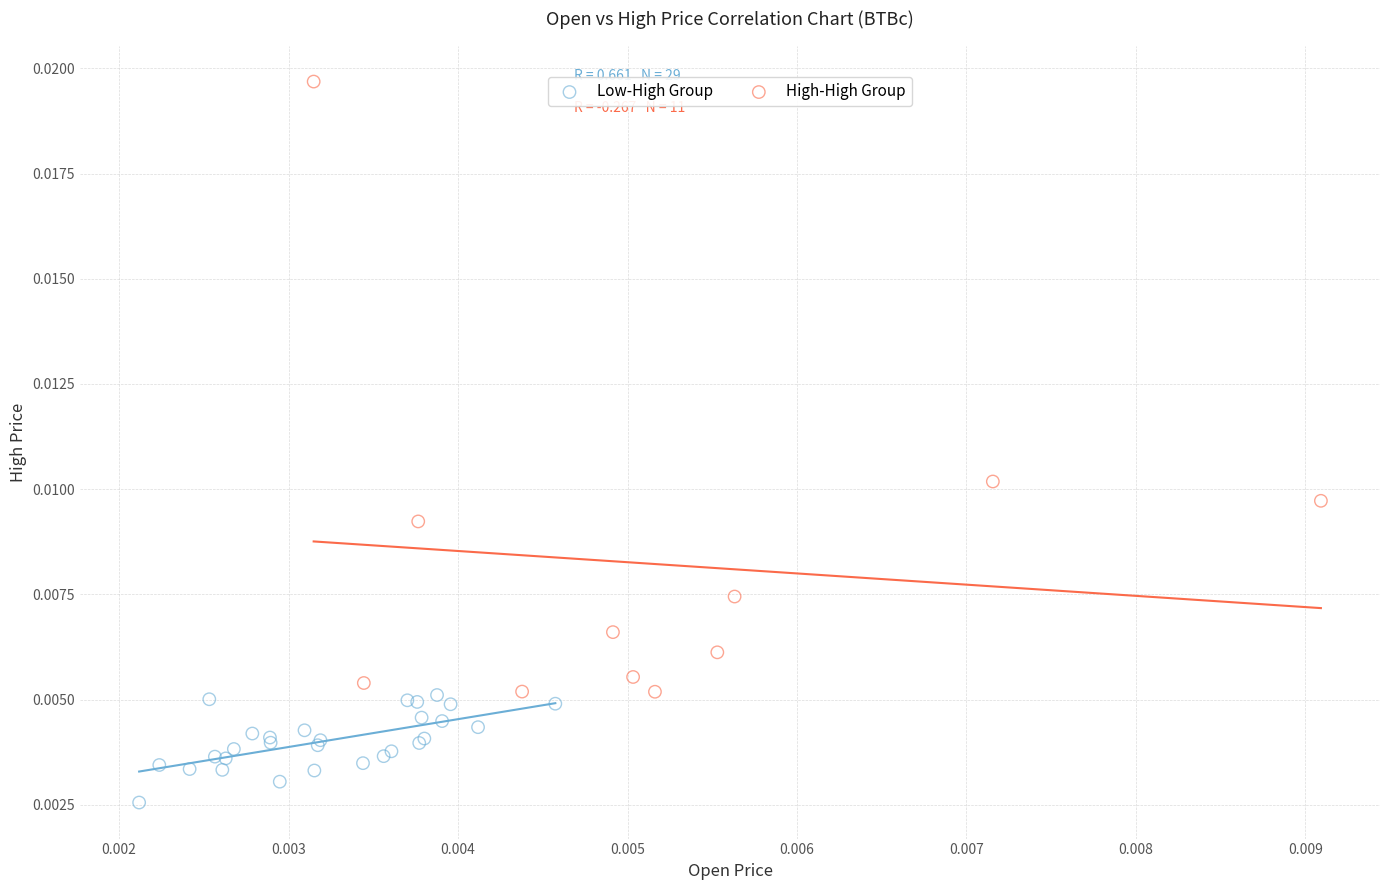

Which series reaches the maximum Y coordinate?

High-High Group